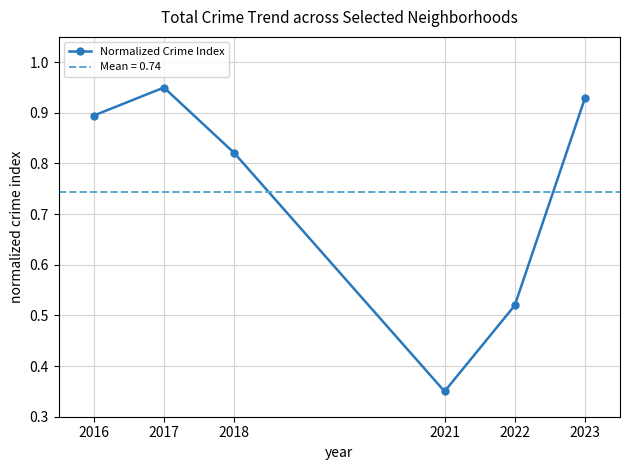

Which category has the lowest value across all series?

2021